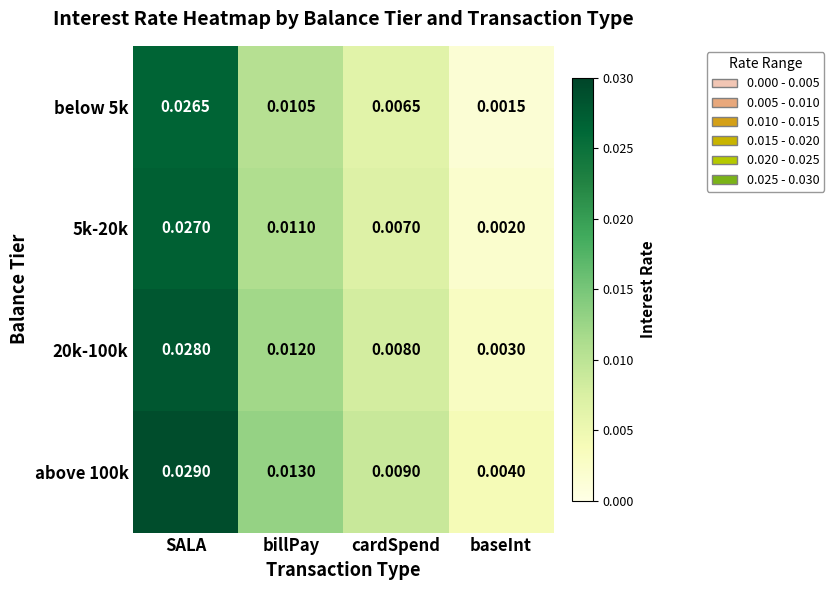

At which category does the chart reach its minimum across all series?

baseInt